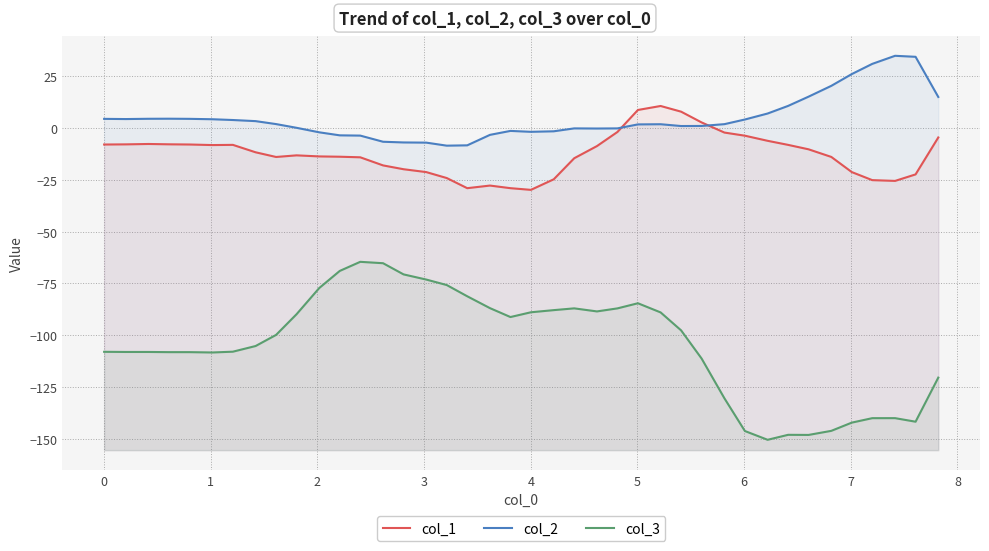

How many interior local peaks does the col_3 series have?

6